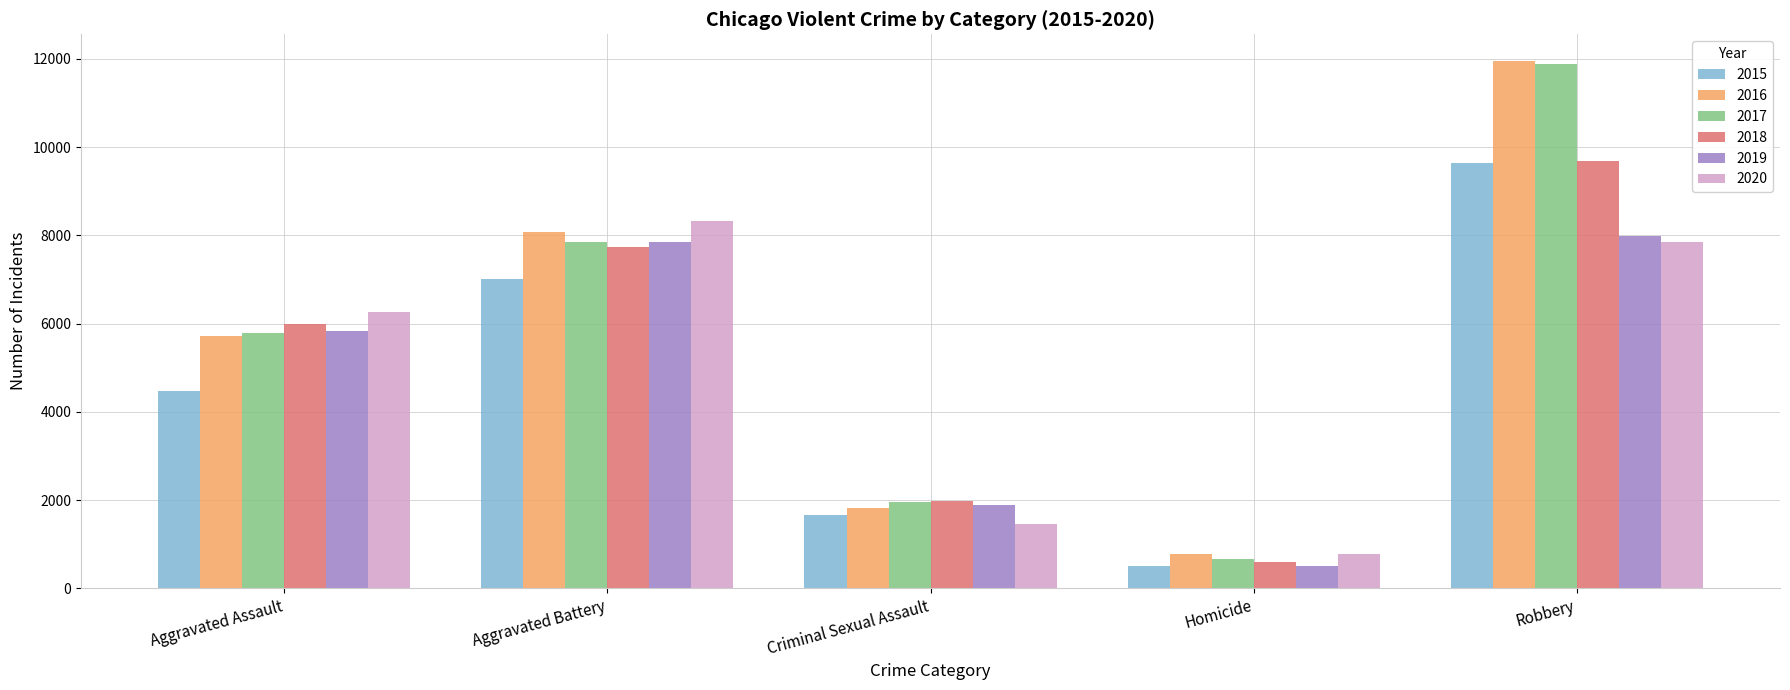

Rank the categories by 2016 value from lowest to highest.

Homicide, Criminal Sexual Assault, Aggravated Assault, Aggravated Battery, Robbery